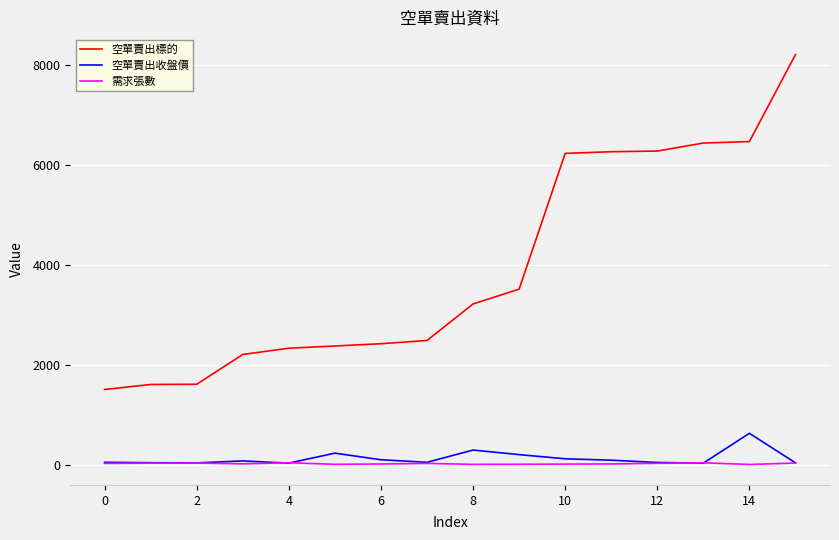

What is the greatest value displayed?

8215.0